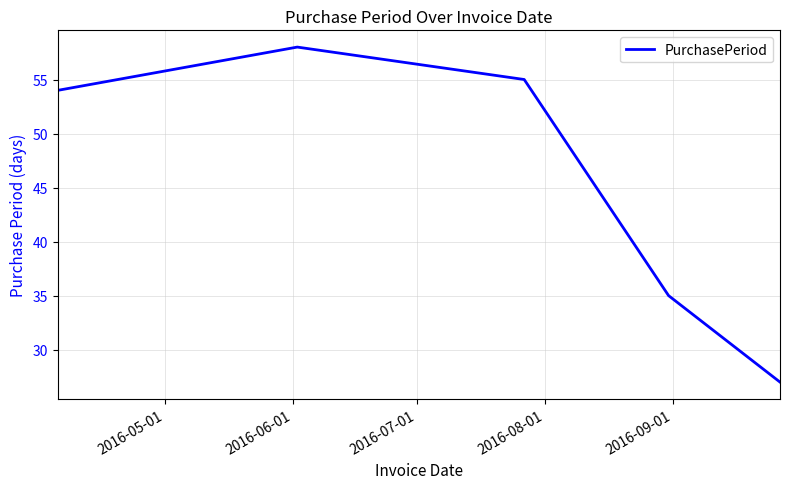

What is the greatest value displayed?

58